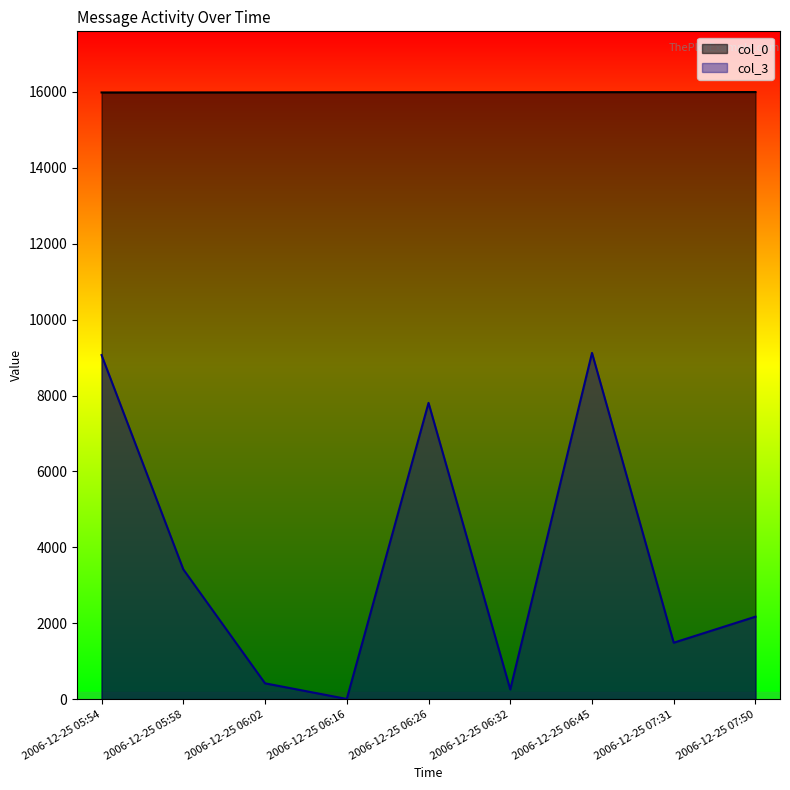

What is the average value of the col_0 series?

15988